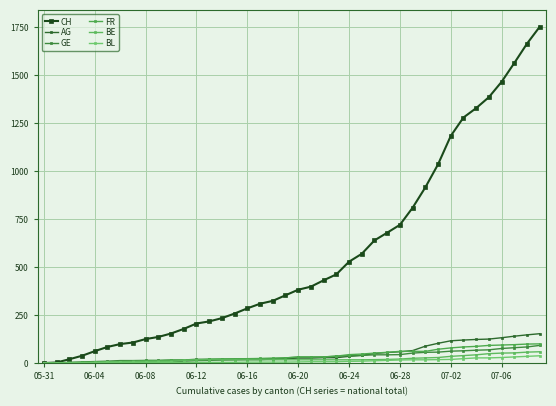

How many categories are shown in the chart?

40